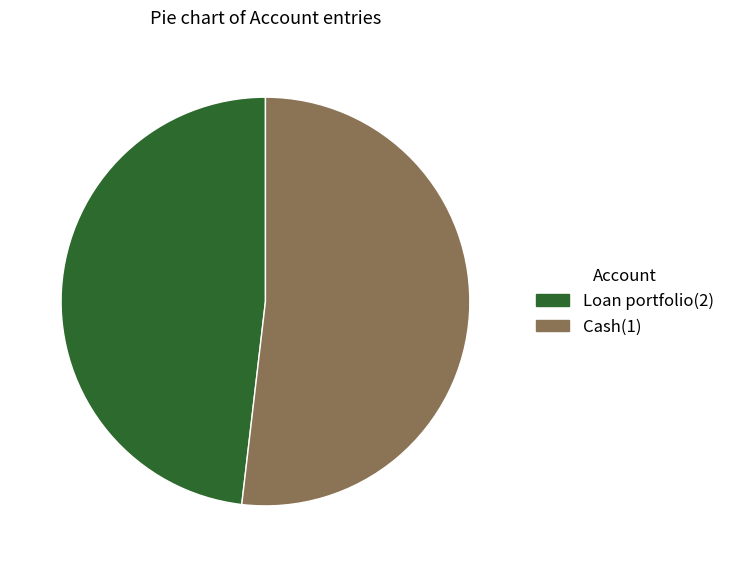

True or false: Loan portfolio(2) accounts for 57% of the total.

False